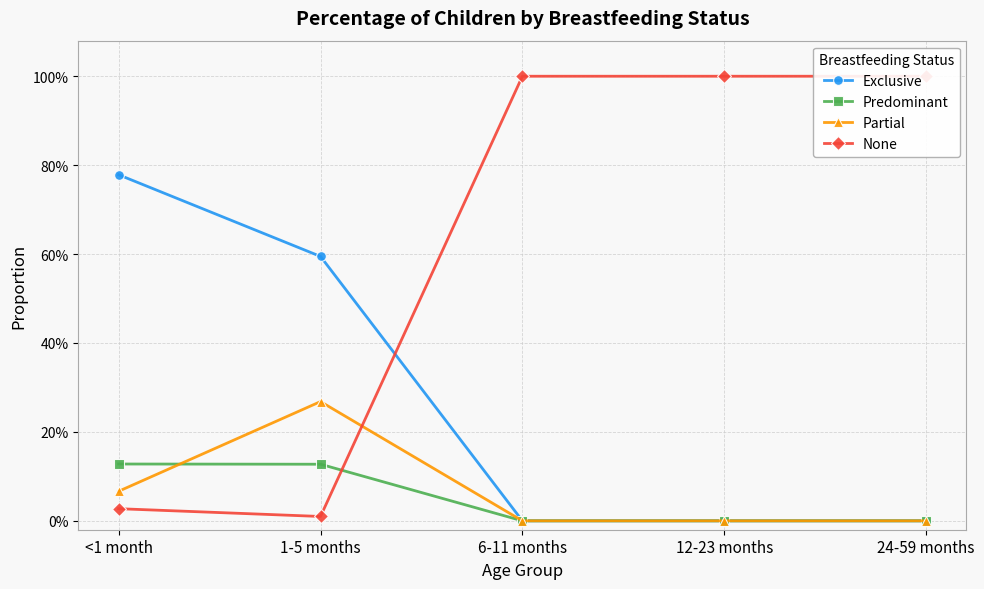

What is the sum of the Exclusive values at <1 month and 1-5 months?

1.4